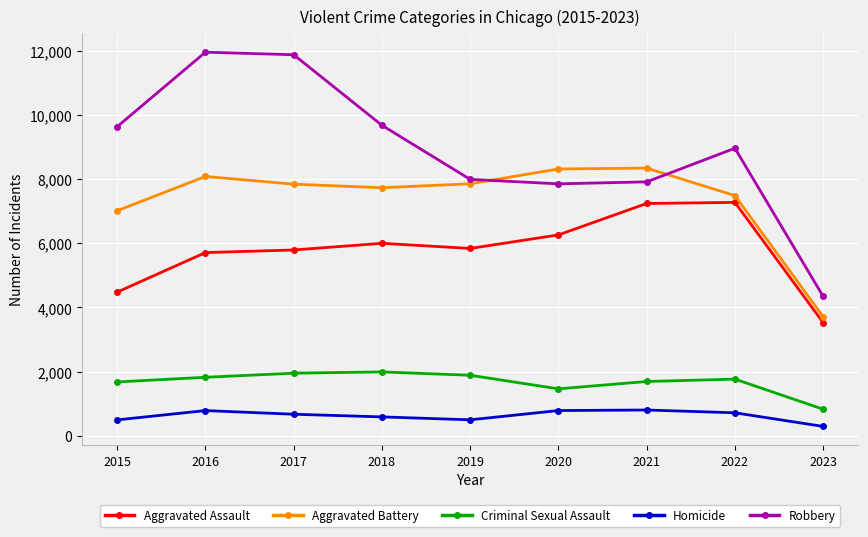

Does the chart have visible grid lines?

Yes